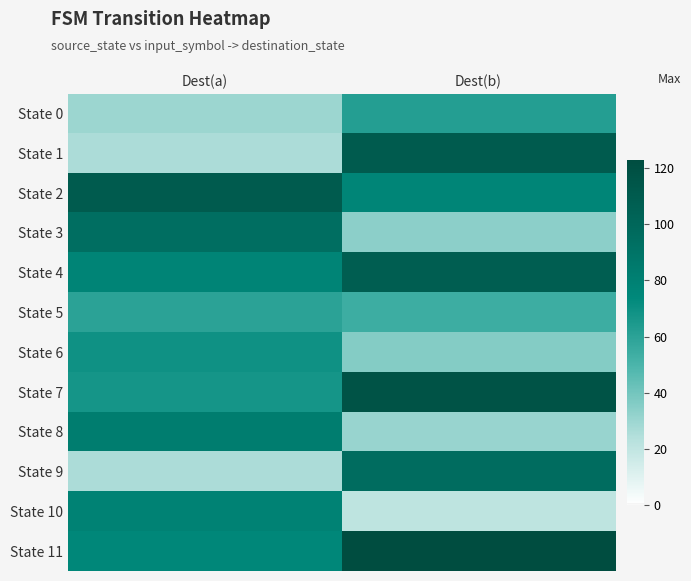

Which has a higher value, Dest(a) or Dest(b)?

Dest(b)